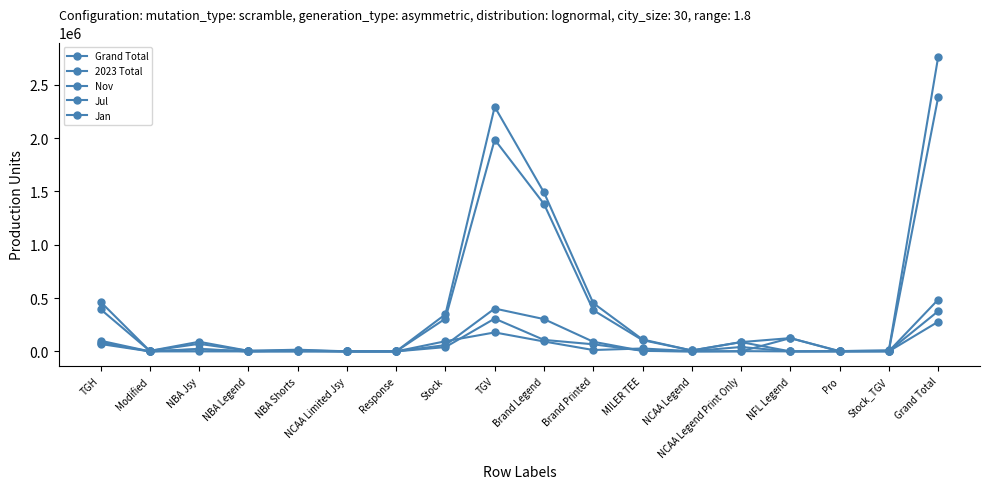

Count the number of data series in this chart.

5